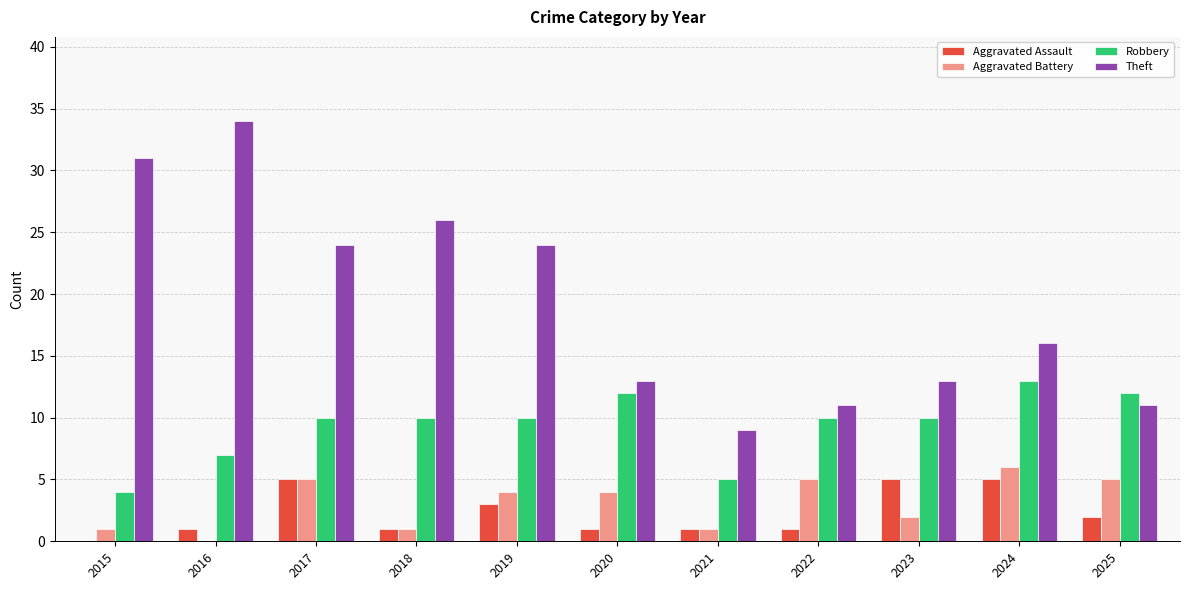

What is the highest value of the Robbery series?

13